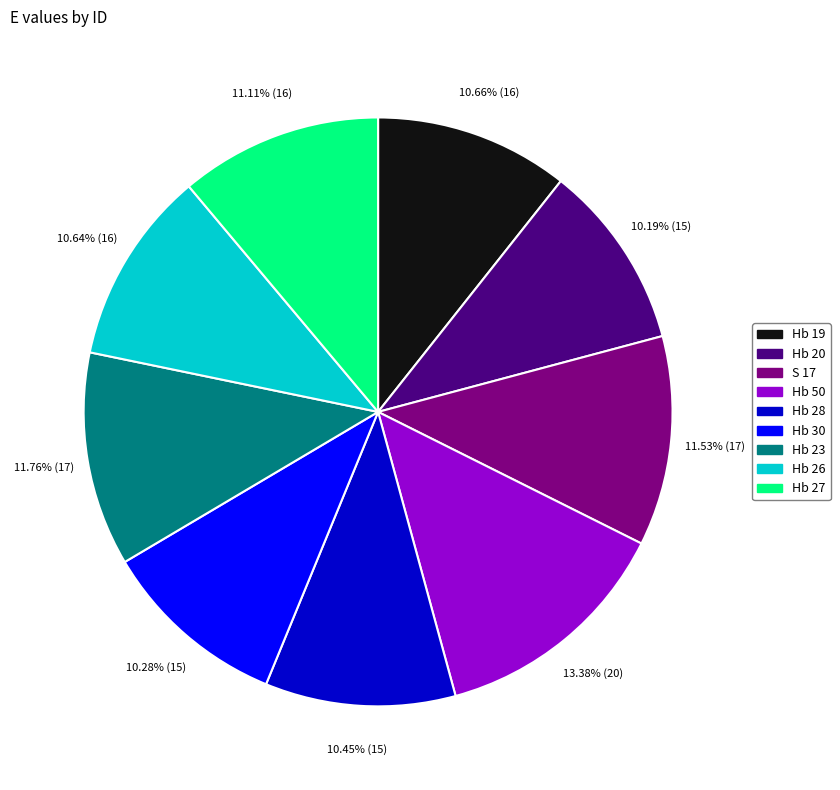

To the nearest percent, what is the average slice percentage?

11%